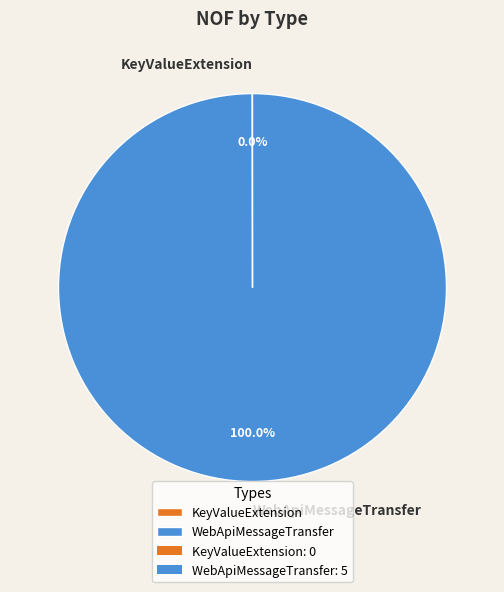

Which slice is the largest?

WebApiMessageTransfer